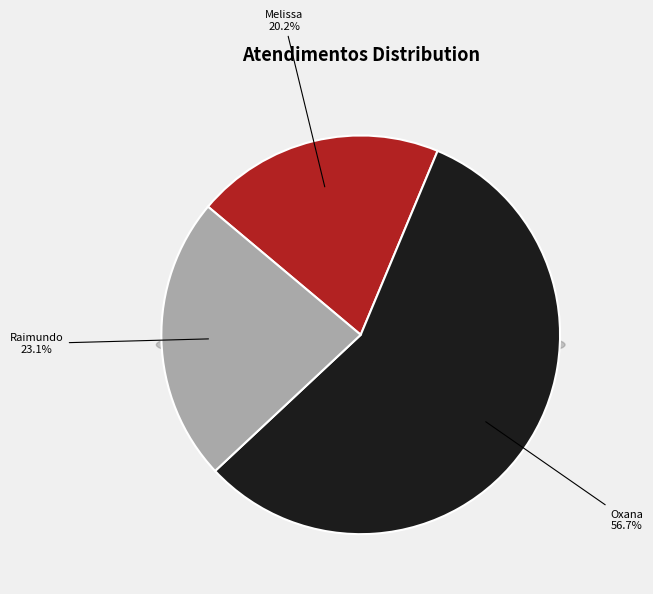

Which category accounts for the majority?

Oxana Andreli da Silva